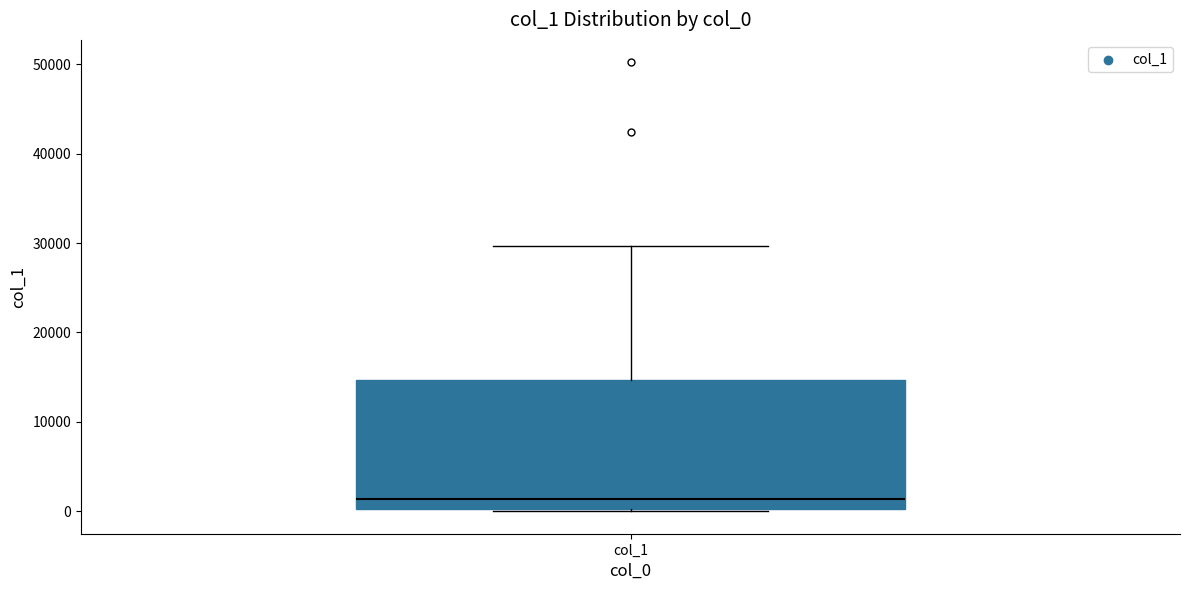

Where is the lower edge of the box for col_1 on the y-axis? The values are not printed on the chart, so give them approximately, as read against the axis.

0